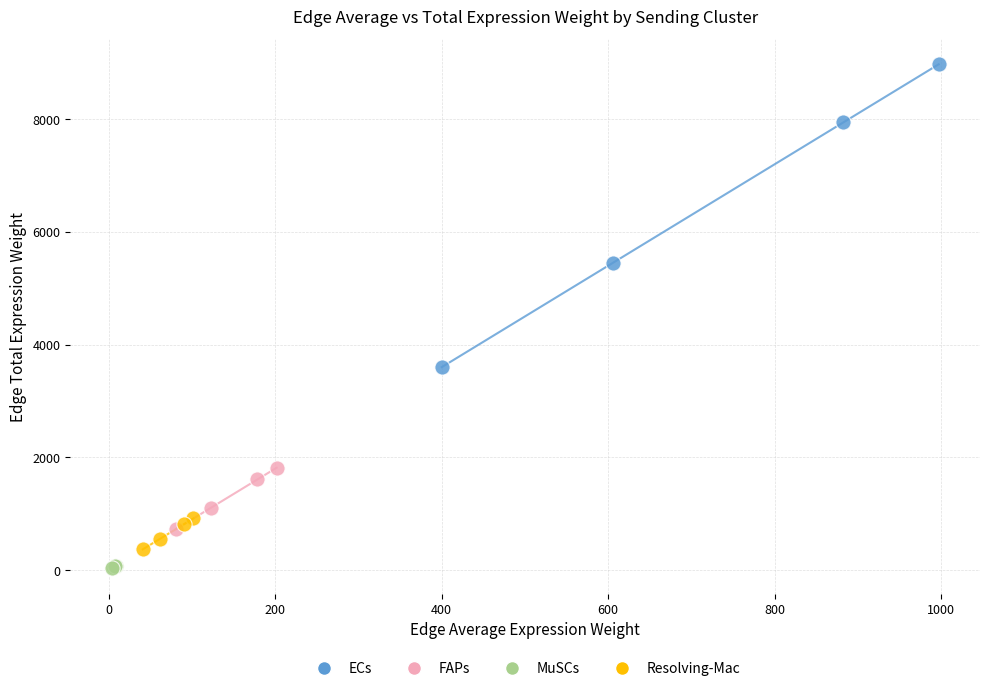

What are all the series names shown in the legend?

ECs, FAPs, MuSCs, Resolving-Mac